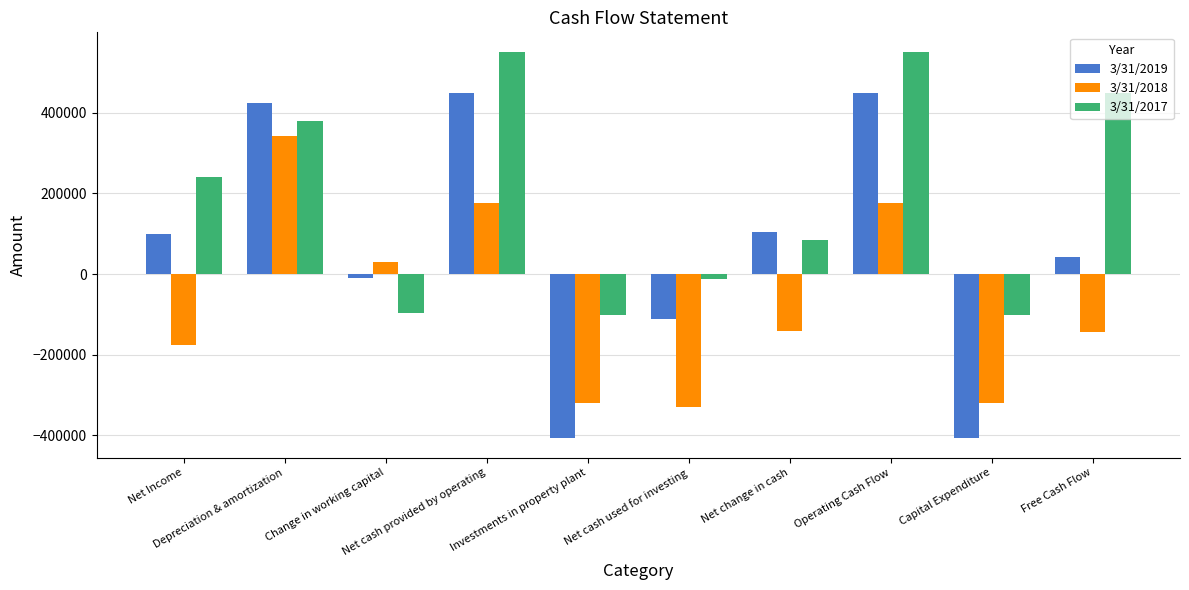

Are the bars grouped side by side (vs. stacked)?

Yes